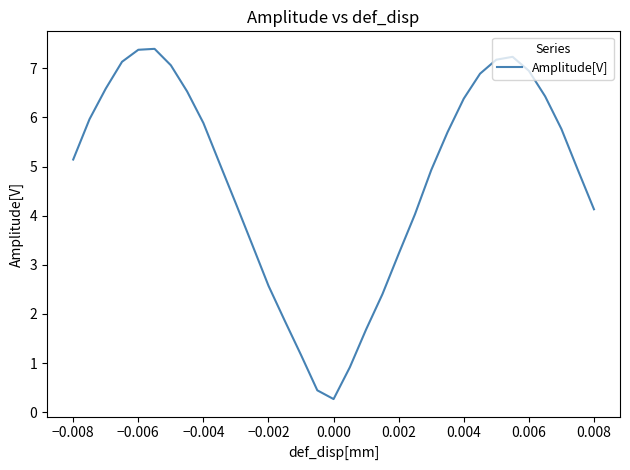

What is the difference between the maximum and minimum values?

7.1